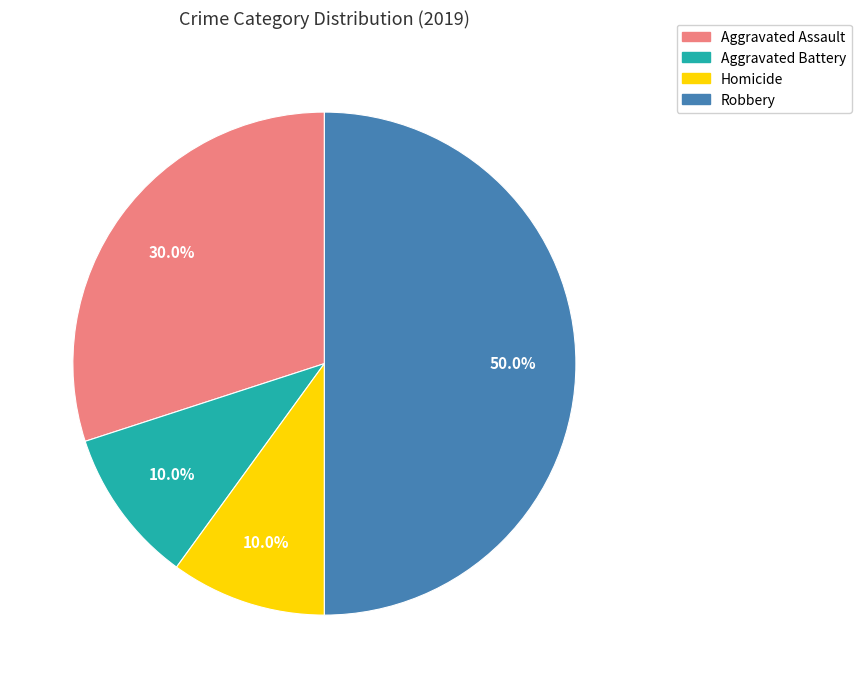

Count the number of slices in the pie.

4